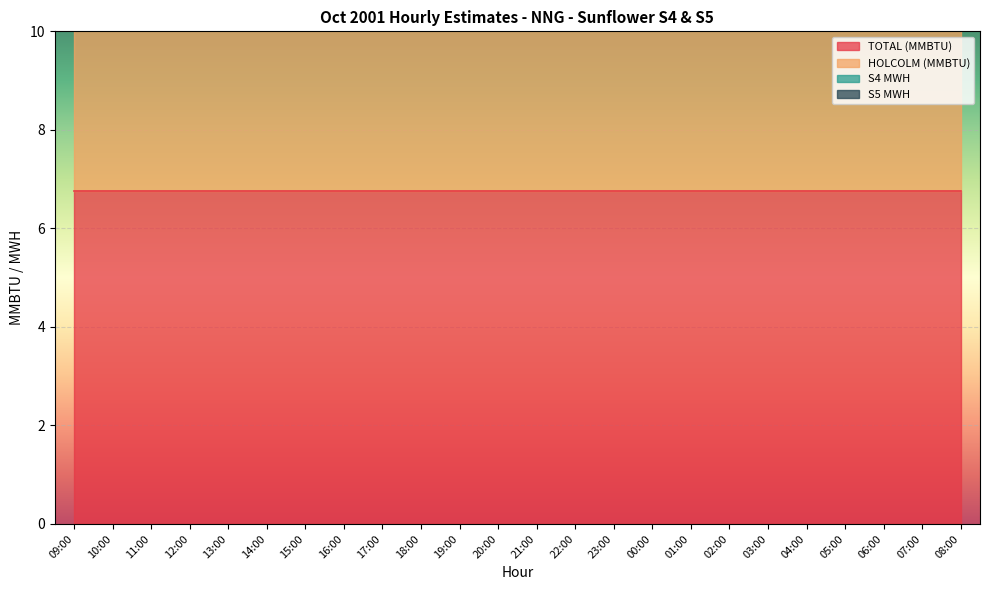

What position from the left is 12:00?

4